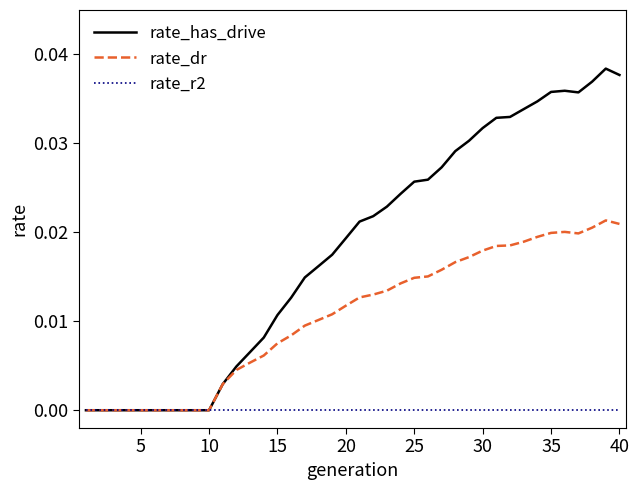

What are all the series names shown in the legend?

rate_has_drive, rate_dr, rate_r2